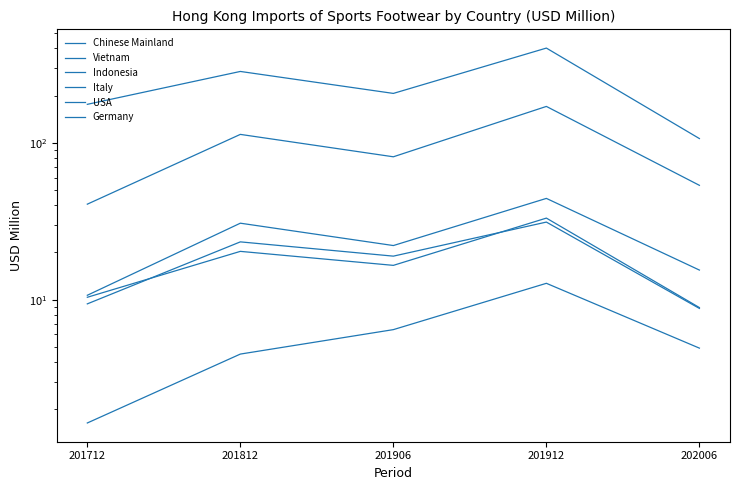

Reading left to right, what are all the values shown in this chart?

Chinese Mainland: 201712=176.0	201812=285.2	201906=206.6	201912=402.0	202006=106.5
Vietnam: 201712=40.6	201812=113.2	201906=81.5	201912=170.7	202006=53.6
Indonesia: 201712=10.7	201812=30.7	201906=22.1	201912=44.2	202006=15.4
Italy: 201712=10.4	201812=20.3	201906=16.5	201912=33.1	202006=8.9
USA: 201712=9.4	201812=23.4	201906=18.9	201912=31.2	202006=8.8
Germany: 201712=1.6	201812=4.5	201906=6.4	201912=12.7	202006=4.9